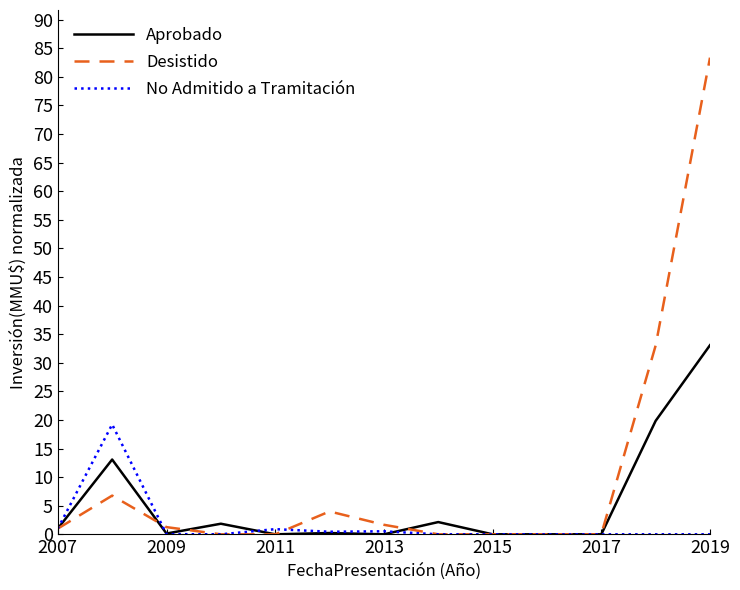

Which series has the widest spread of values?

Desistido